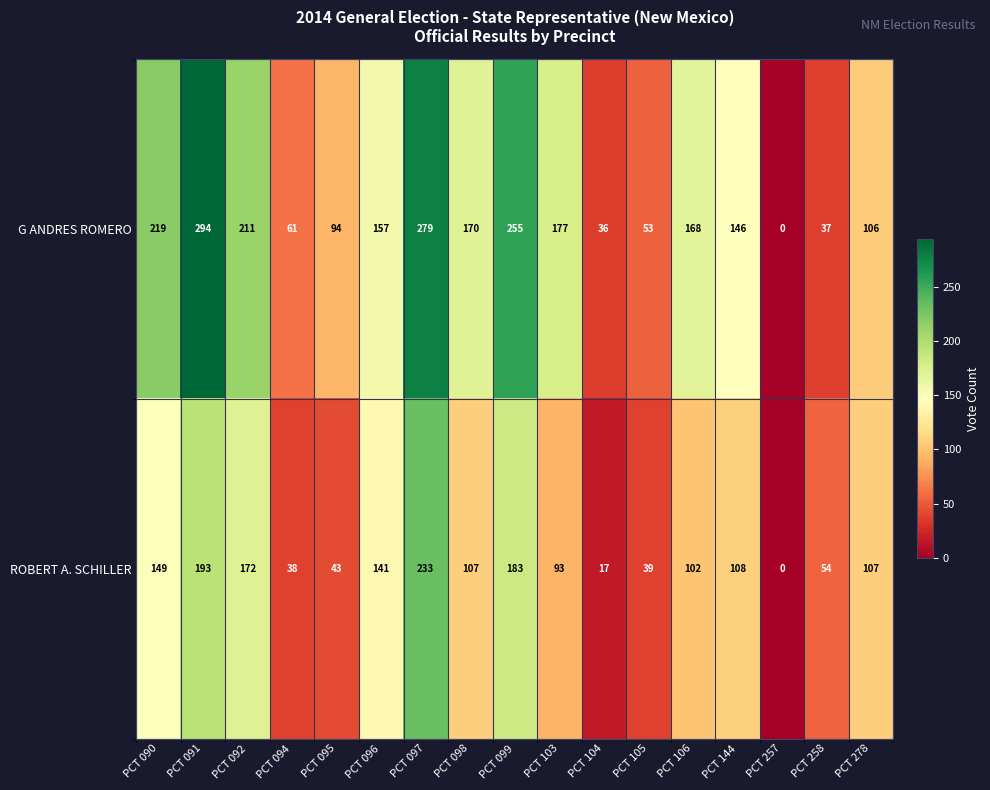

The value of ROBERT A. SCHILLER at PCT 278 is 172. True or false?

False